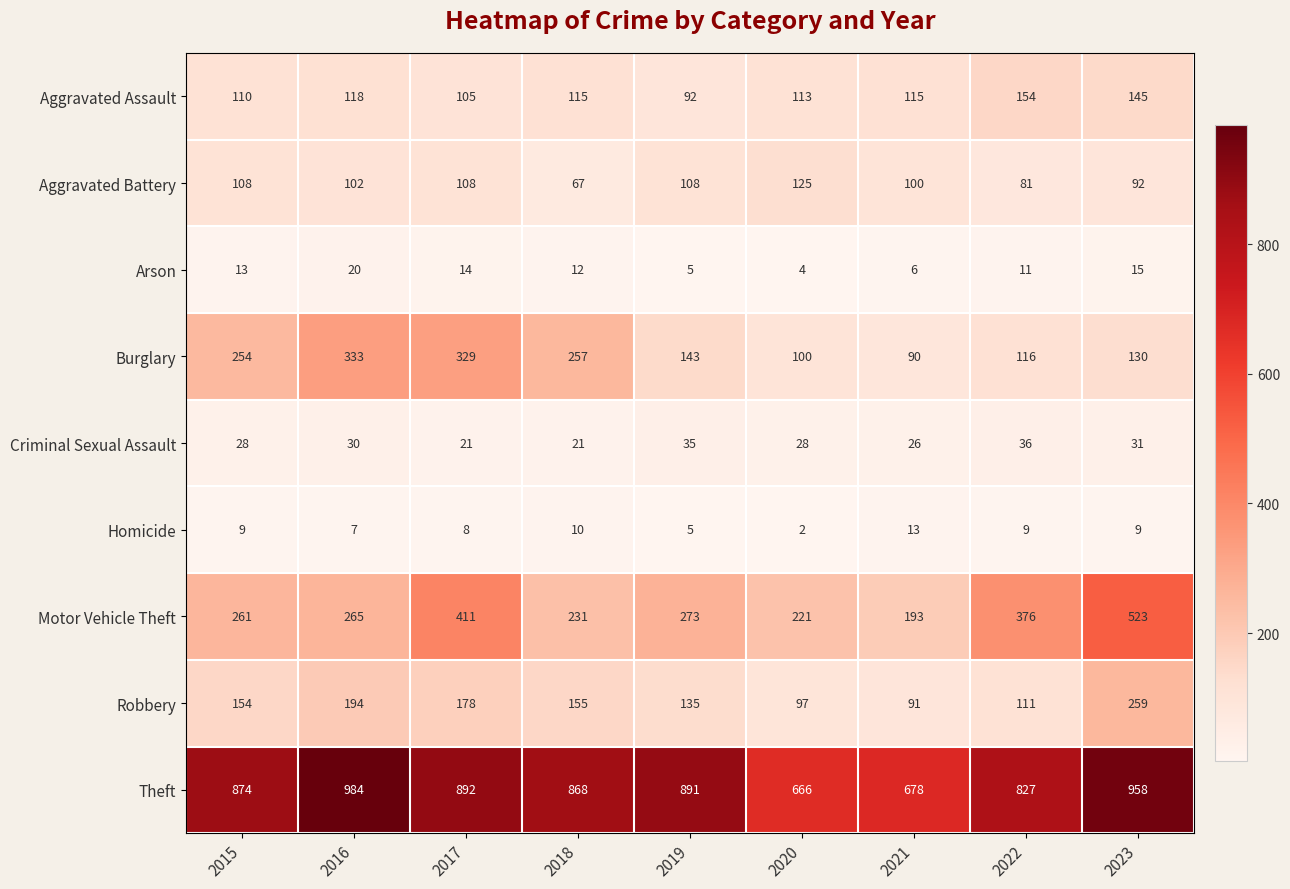

How many categories are shown in the chart?

9